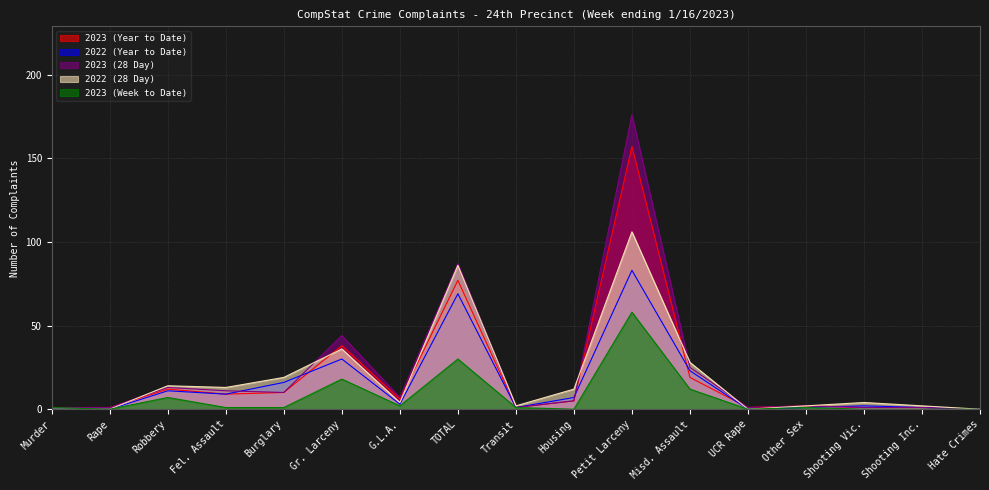

Reading left to right, what are all the values shown in this chart?

2023 (Year to Date): Murder=1	Rape=1	Robbery=12	Fel. Assault=9	Burglary=10	Gr. Larceny=38	G.L.A.=6	TOTAL=77	Transit=1	Housing=5	Petit Larceny=157	Misd. Assault=19	UCR Rape=1	Other Sex=2	Shooting Vic.=1	Shooting Inc.=1	Hate Crimes=0
2022 (Year to Date): Murder=0	Rape=0	Robbery=11	Fel. Assault=9	Burglary=16	Gr. Larceny=30	G.L.A.=3	TOTAL=69	Transit=1	Housing=7	Petit Larceny=83	Misd. Assault=23	UCR Rape=0	Other Sex=1	Shooting Vic.=2	Shooting Inc.=1	Hate Crimes=0
2023 (28 Day): Murder=1	Rape=1	Robbery=13	Fel. Assault=11	Burglary=10	Gr. Larceny=44	G.L.A.=7	TOTAL=87	Transit=1	Housing=5	Petit Larceny=176	Misd. Assault=25	UCR Rape=1	Other Sex=2	Shooting Vic.=1	Shooting Inc.=1	Hate Crimes=0
2022 (28 Day): Murder=0	Rape=0	Robbery=14	Fel. Assault=13	Burglary=19	Gr. Larceny=36	G.L.A.=4	TOTAL=86	Transit=2	Housing=12	Petit Larceny=106	Misd. Assault=28	UCR Rape=0	Other Sex=2	Shooting Vic.=4	Shooting Inc.=2	Hate Crimes=0
2023 (Week to Date): Murder=1	Rape=0	Robbery=7	Fel. Assault=1	Burglary=1	Gr. Larceny=18	G.L.A.=2	TOTAL=30	Transit=1	Housing=0	Petit Larceny=58	Misd. Assault=12	UCR Rape=0	Other Sex=1	Shooting Vic.=0	Shooting Inc.=0	Hate Crimes=0